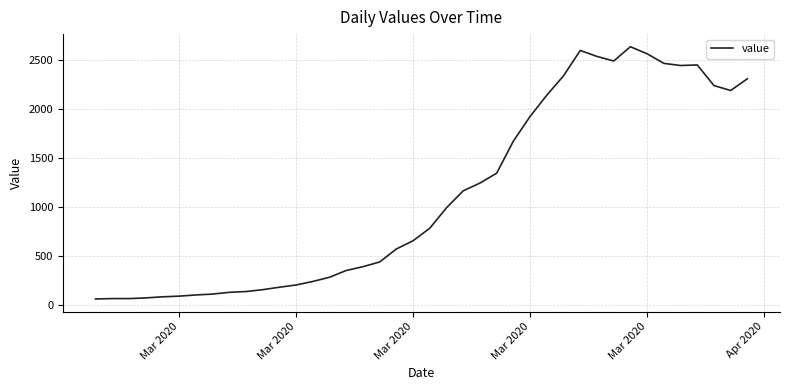

Does the chart display data point markers on the line(s)?

No